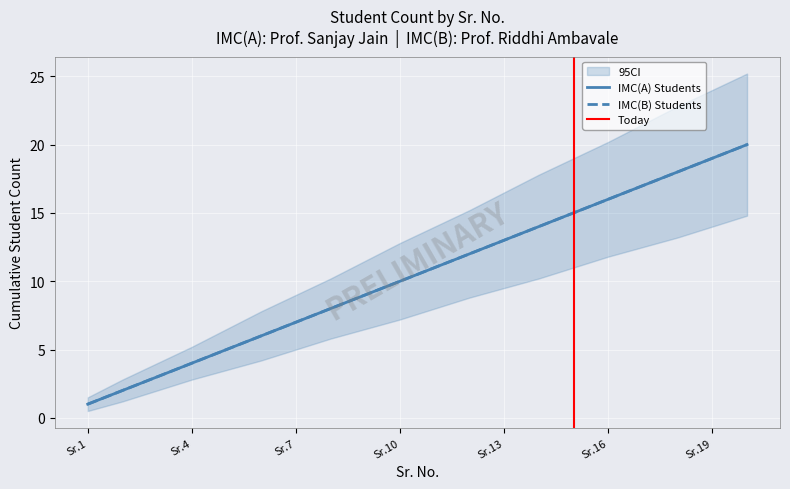

What is the average value of the IMC(B) Students series?

10